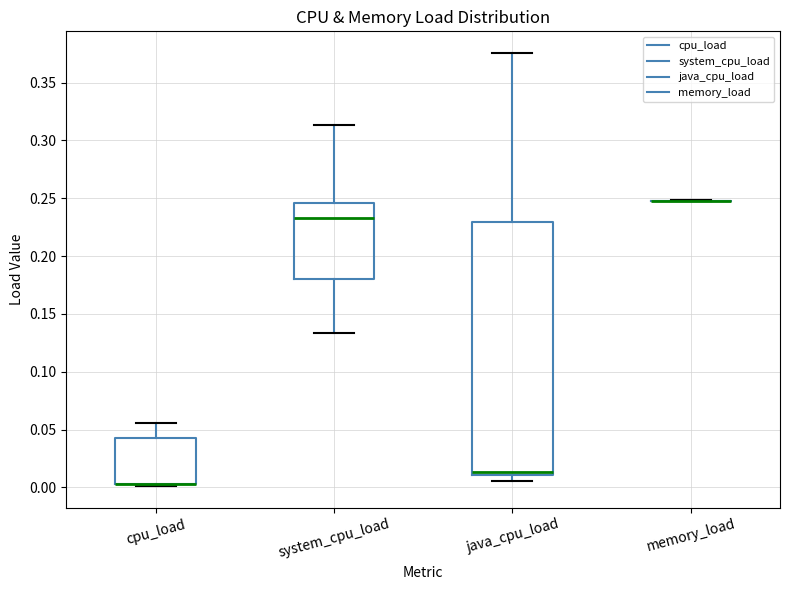

Reading left to right, transcribe this box plot: for each box, give where its median line is, the range the box spans, and where its two whiskers end, as read against the y-axis. The values are not printed on the chart, so give them approximately, as read against the axis.

cpu_load: median 0.005 (drawn on the box's lower edge), box 0.005 to 0.040, whiskers 0.000 to 0.055
system_cpu_load: median 0.235, box 0.180 to 0.245, whiskers 0.135 to 0.315
java_cpu_load: median 0.015, box 0.010 to 0.230, whiskers 0.005 to 0.375
memory_load: box collapsed to a line at 0.245, whiskers 0.245 to 0.250